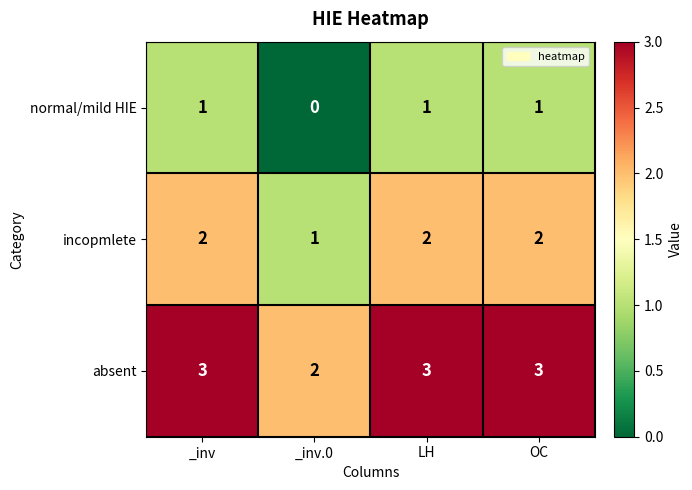

How many categories are shown in the chart?

4